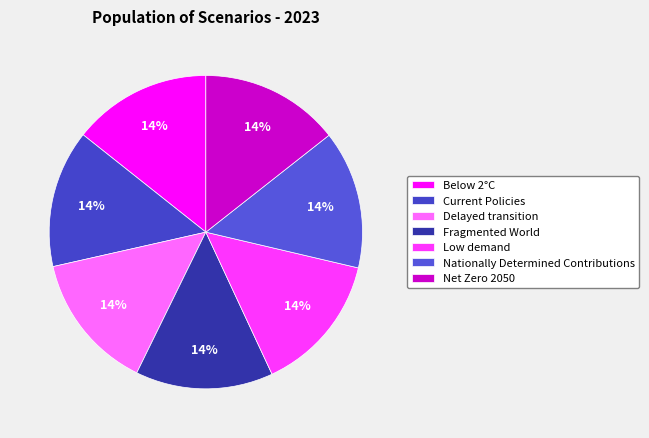

To the nearest percent, what portion does Current Policies represent?

14%